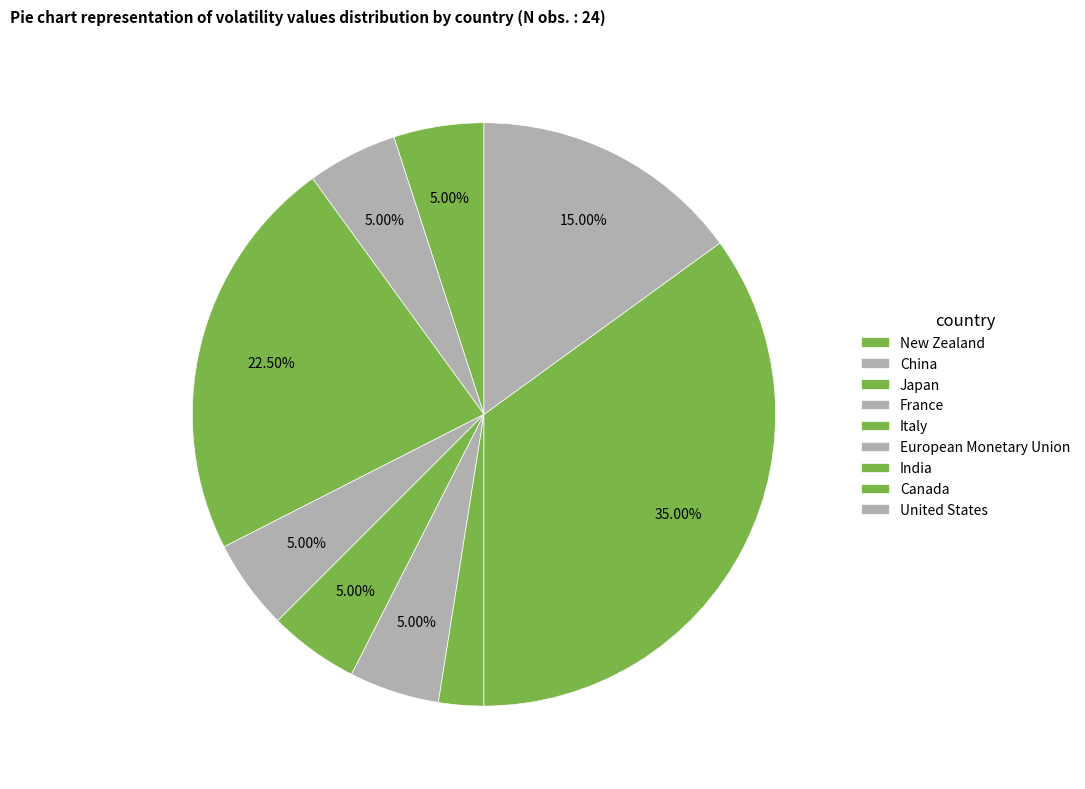

Which slice is the largest?

Canada